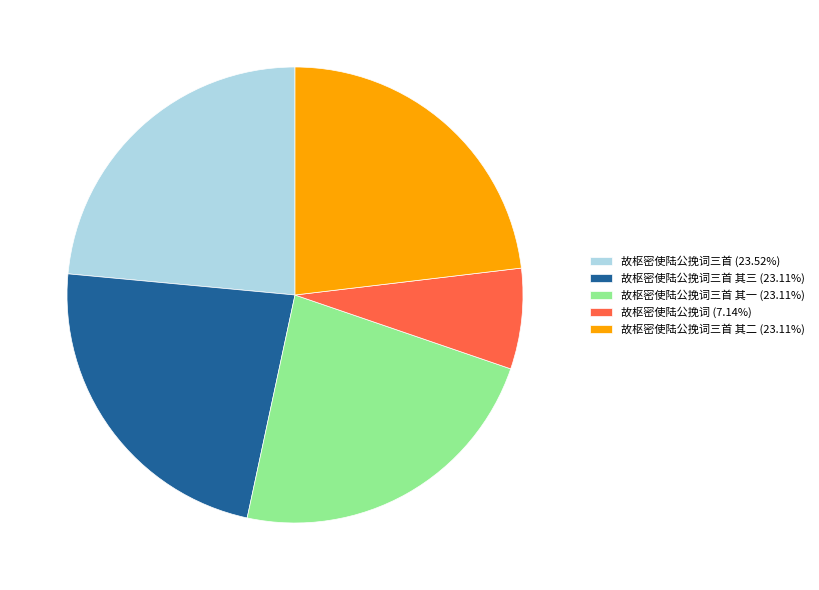

Combined, do 故枢密使陆公挽词三首 其三 (23.11%) and 故枢密使陆公挽词三首 (23.52%) account for over 50%?

No